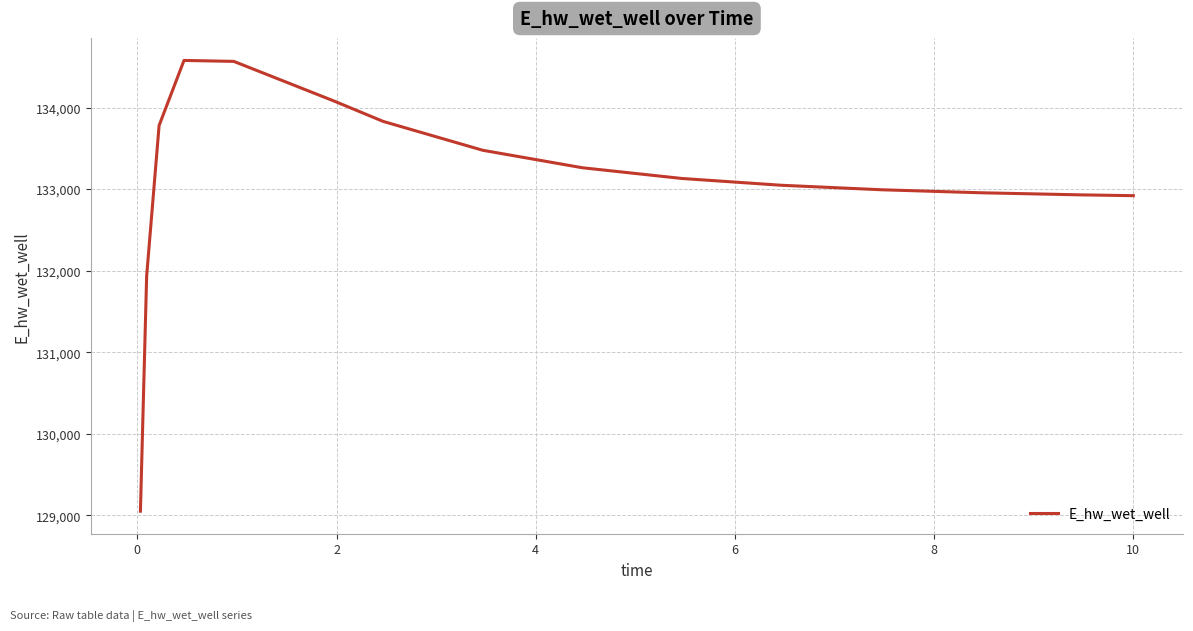

What is the difference between the maximum and minimum values?

5526.3